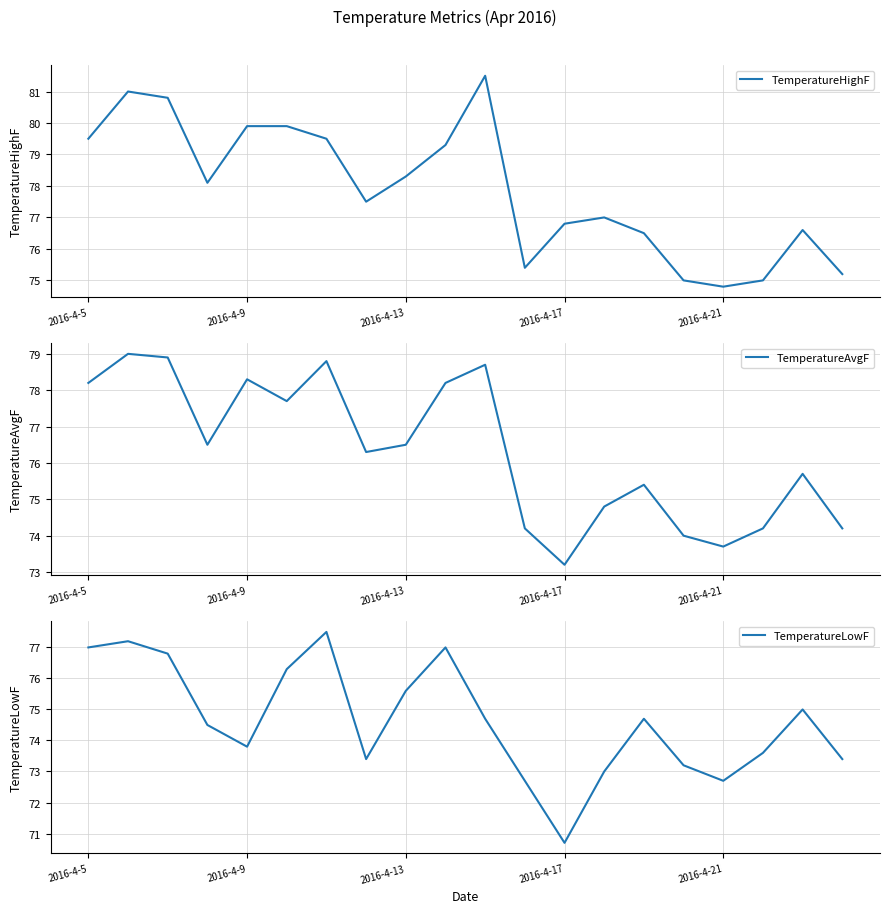

What is the maximum value for TemperatureHighF?

81.5